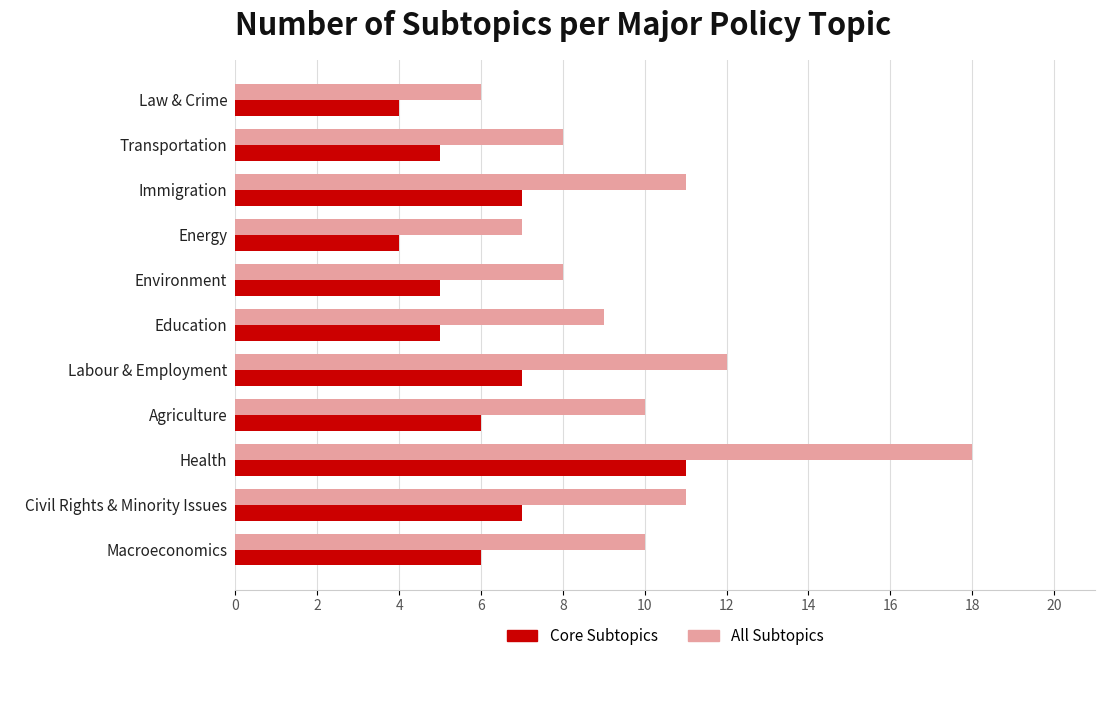

Which category has the highest value across all series?

Health